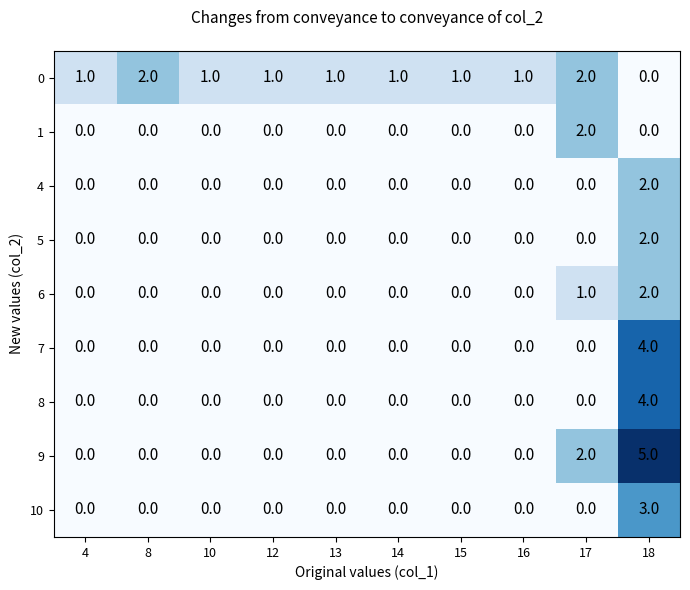

At which category is the sum across all series the highest?

18